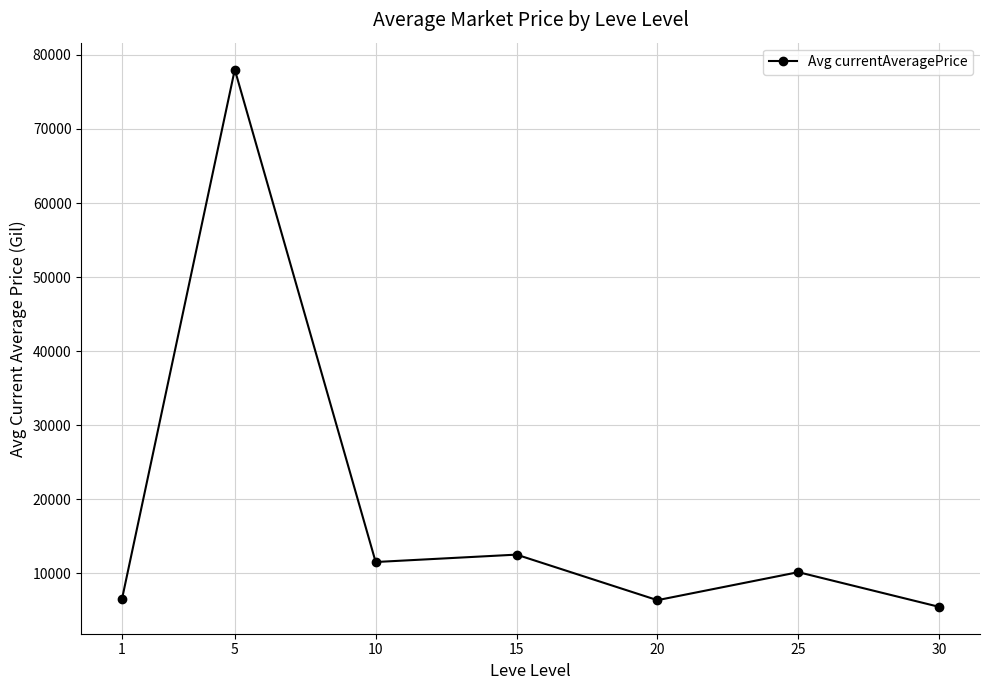

The value at 5 is 15847.3. True or false?

False